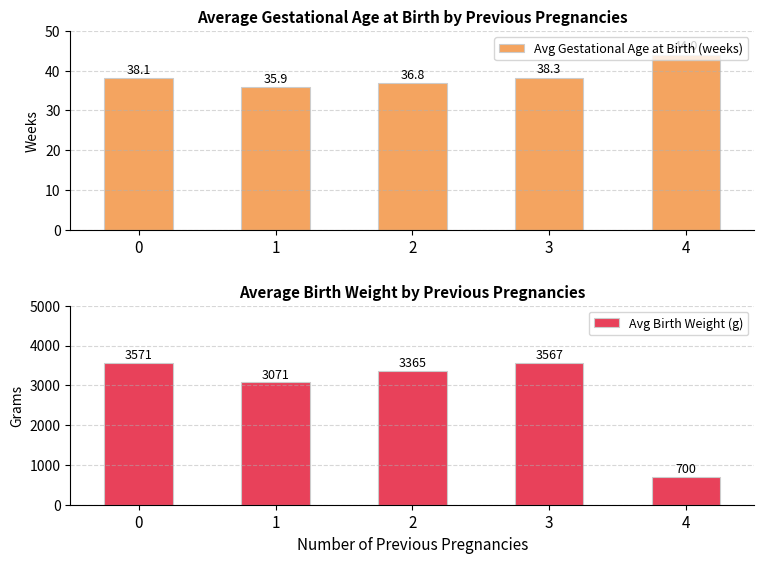

How many bars are there in total?

10